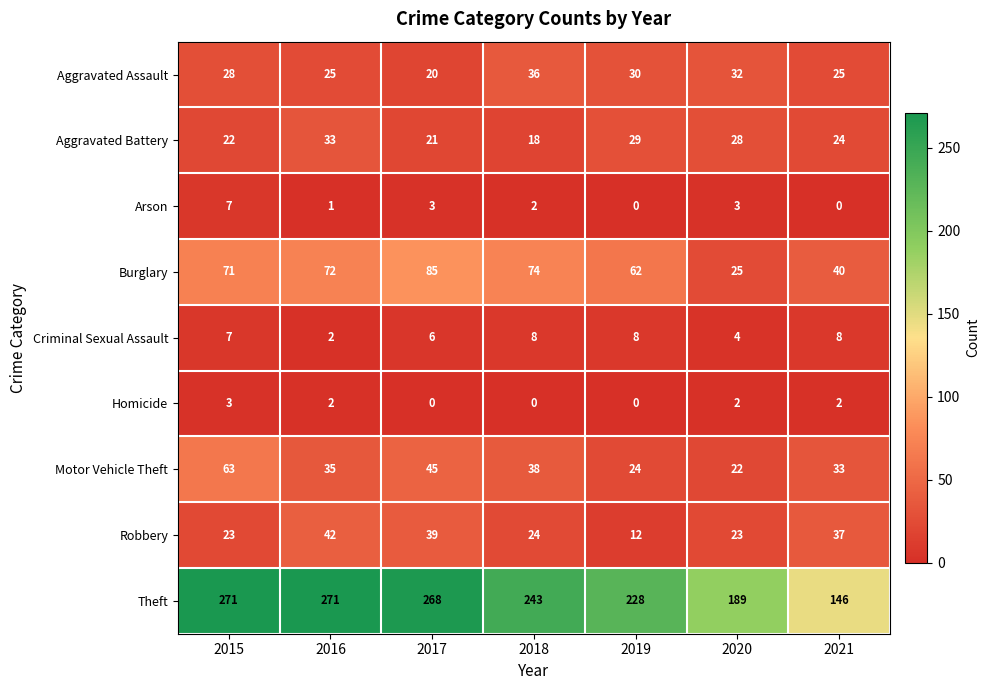

What is the maximum value shown in the chart?

271